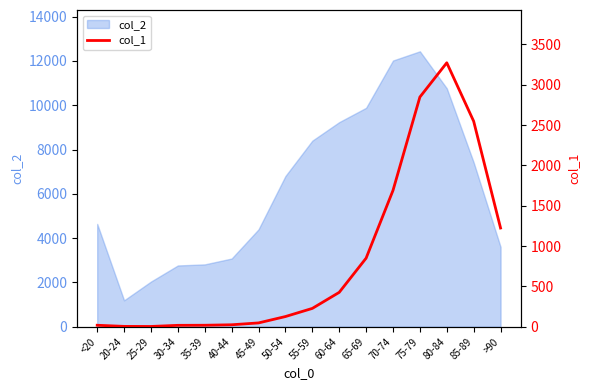

List the labels in order of value, largest first.

80-84, 75-79, 85-89, 70-74, >90, 65-69, 60-64, 55-59, 50-54, 45-49, 40-44, <20, 35-39, 30-34, 20-24, 25-29